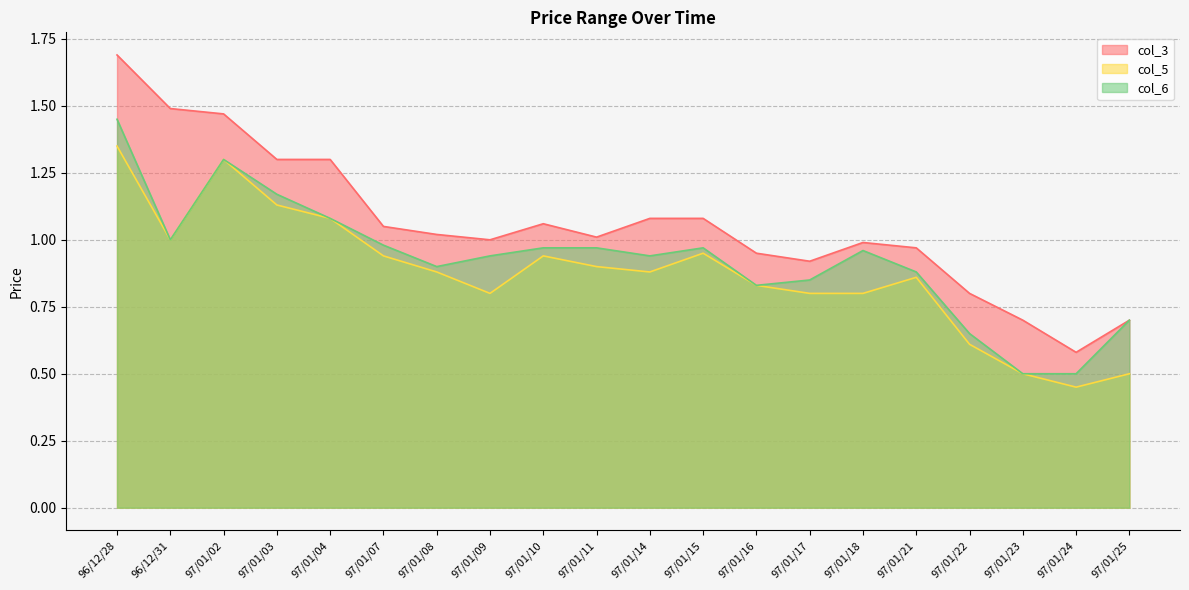

What position from the left is 97/01/04?

5